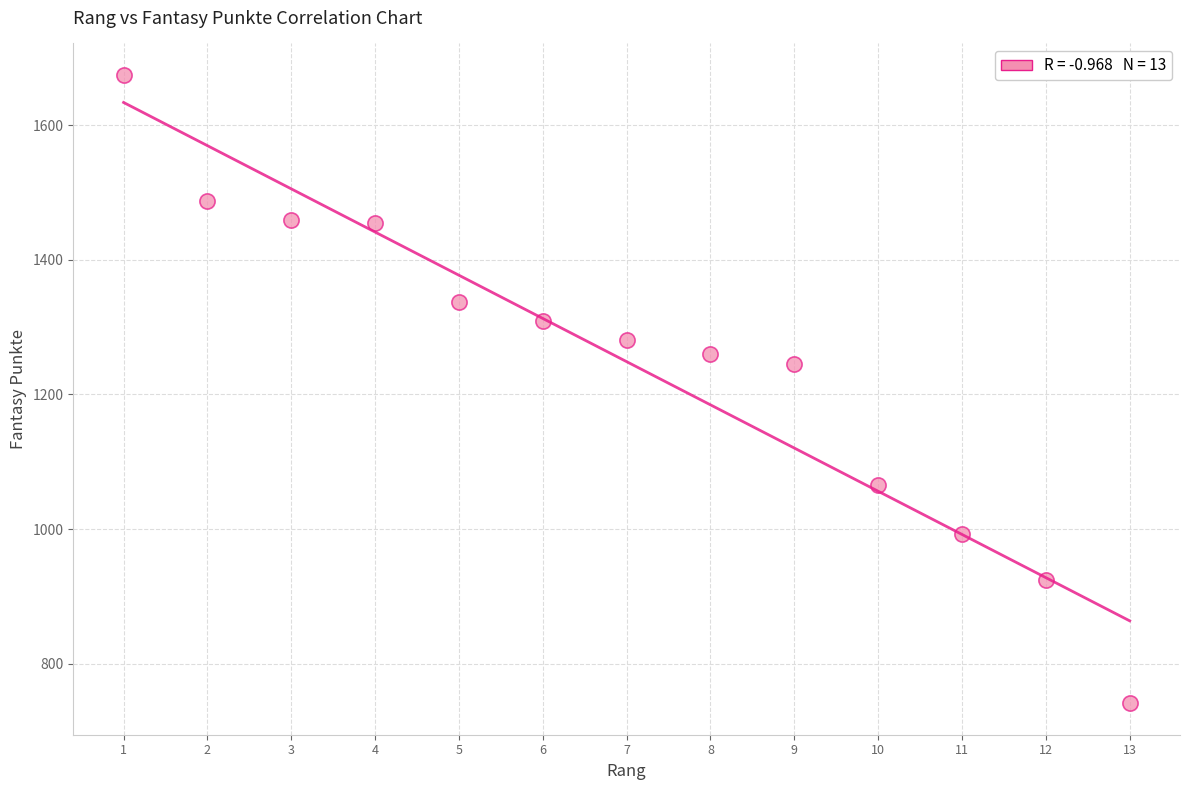

What is the range of Y values (max minus min)?

934